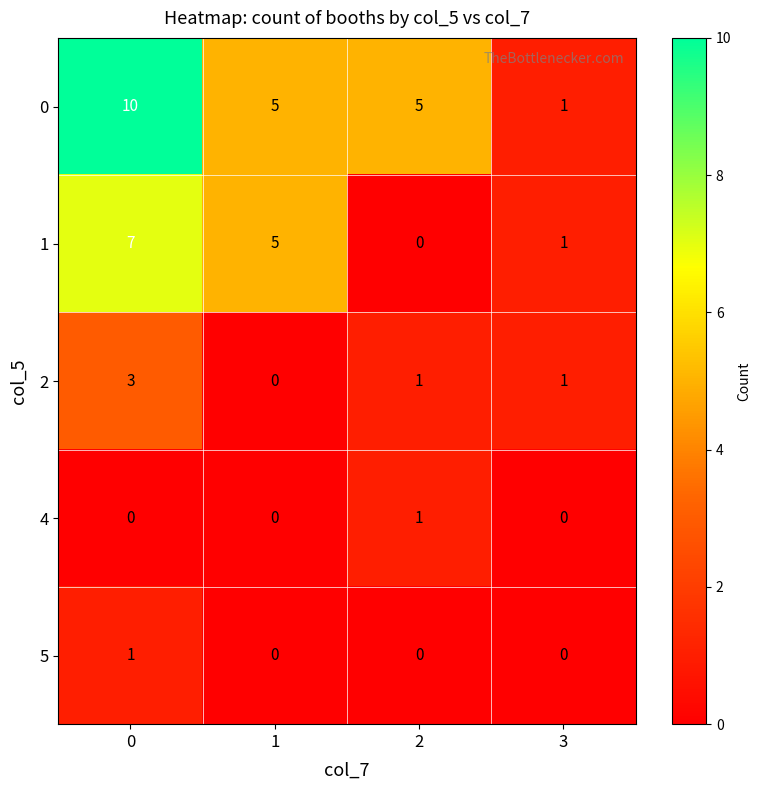

Which series has the largest range (max minus min)?

0